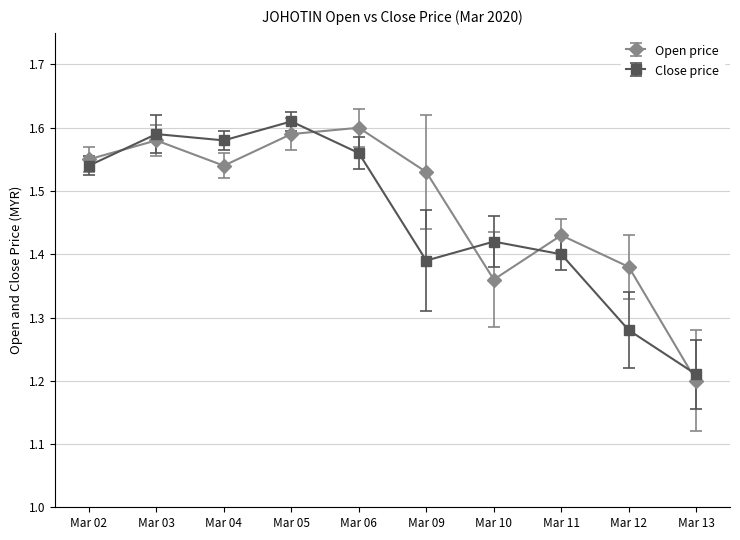

True or false: Open price and Close price intersect in this chart.

True